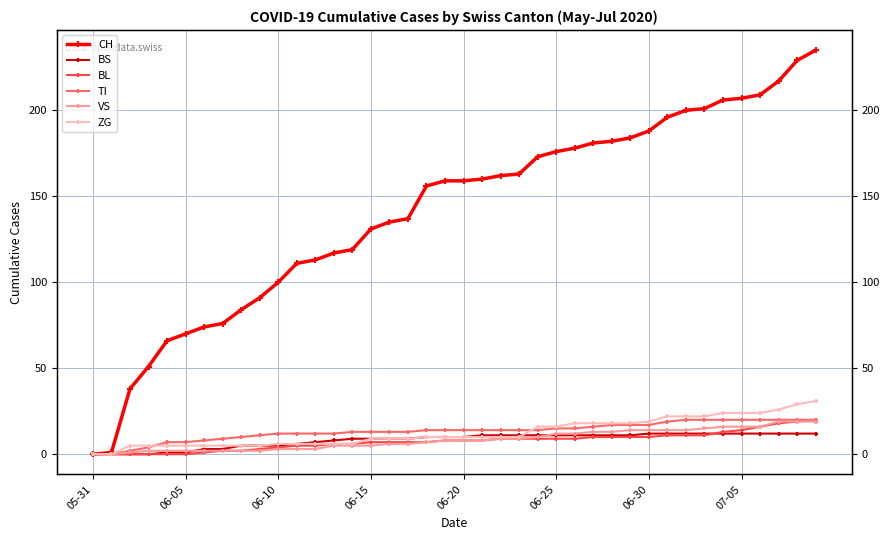

Which has a higher value, 30 or 27?

30